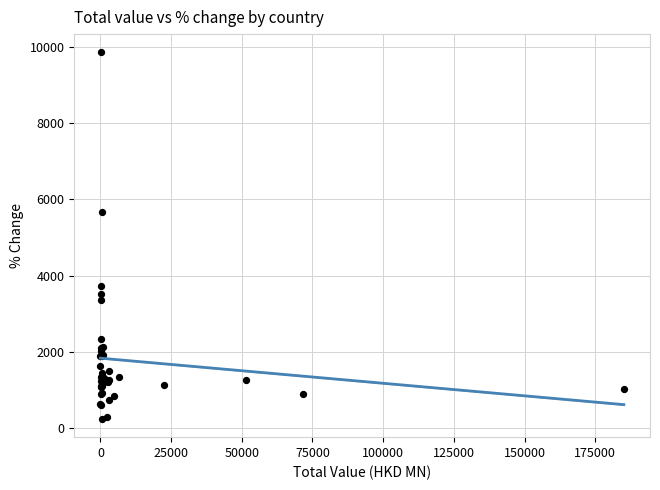

What Y value in the scatter plot is closest to 5047?

5662.9